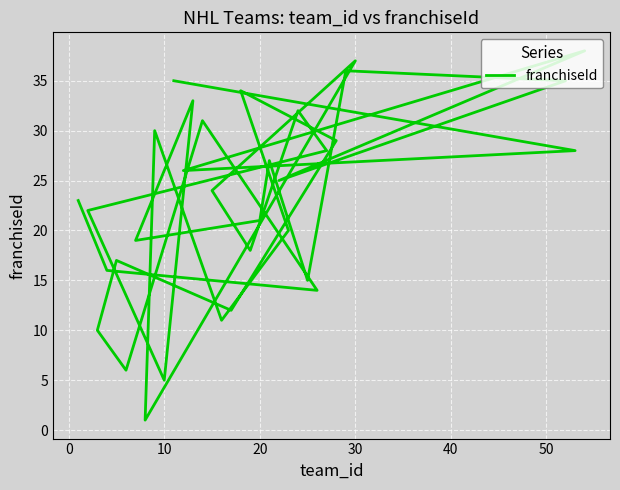

Does the chart display data point markers on the line(s)?

No